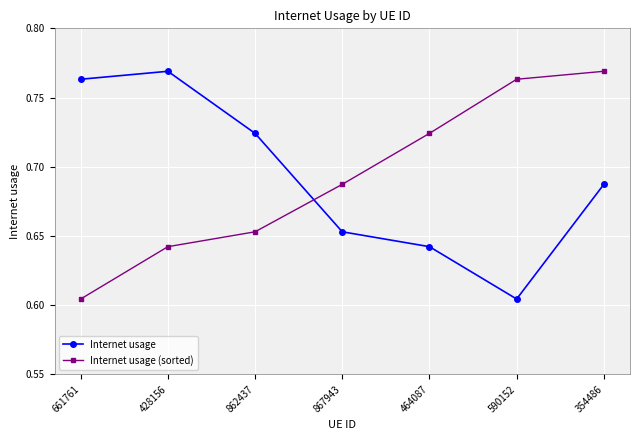

Is the value of Internet usage at 661761 greater than the value of Internet usage (sorted) at 661761?

Yes